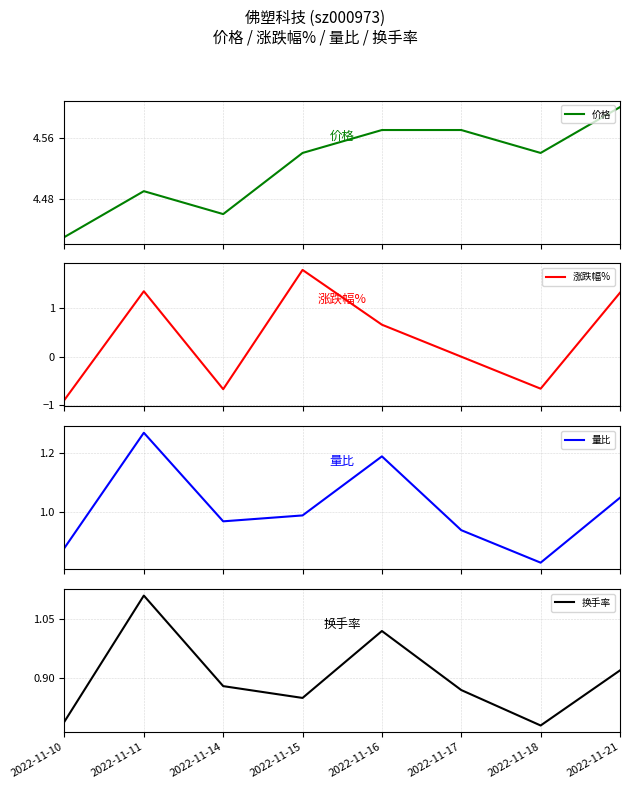

Where is 量比 nearest to the value 1?

2022-11-15